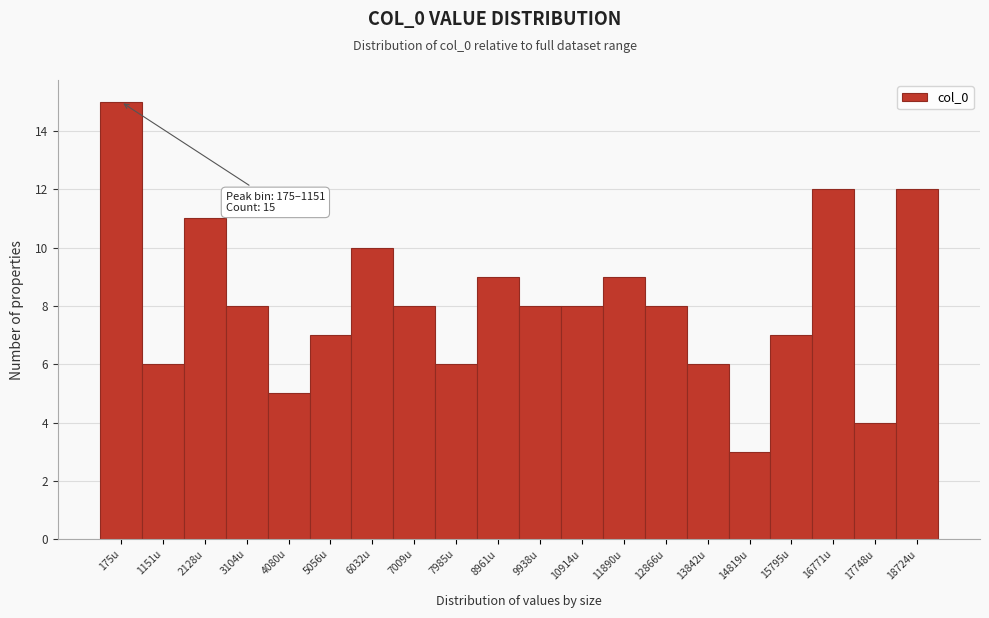

Reading left to right, what are all the values shown in this chart?

175u=15	1151u=6	2128u=11	3104u=8	4080u=5	5056u=7	6032u=10	7009u=8	7985u=6	8961u=9	9938u=8	10914u=8	11890u=9	12866u=8	13842u=6	14819u=3	15795u=7	16771u=12	17748u=4	18724u=12